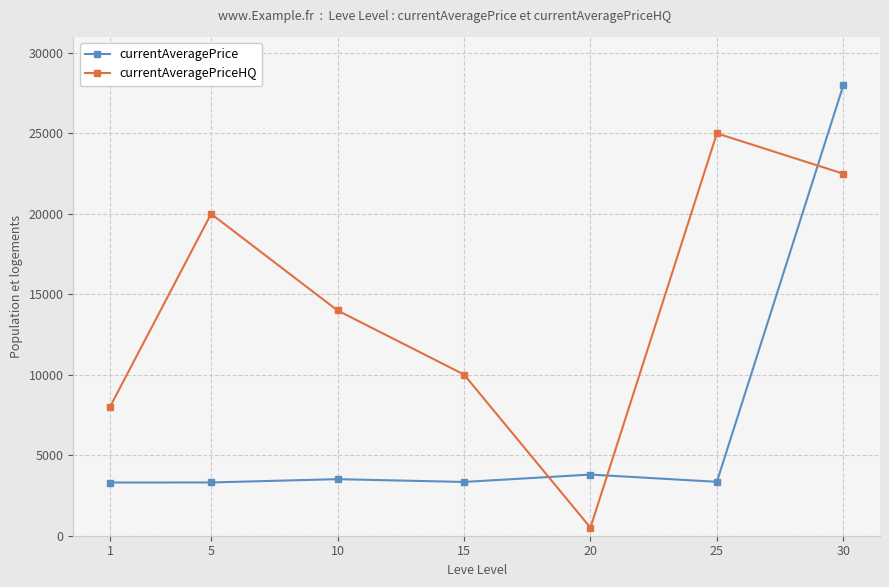

The currentAveragePriceHQ series shows 22495 at 30. True or false?

True